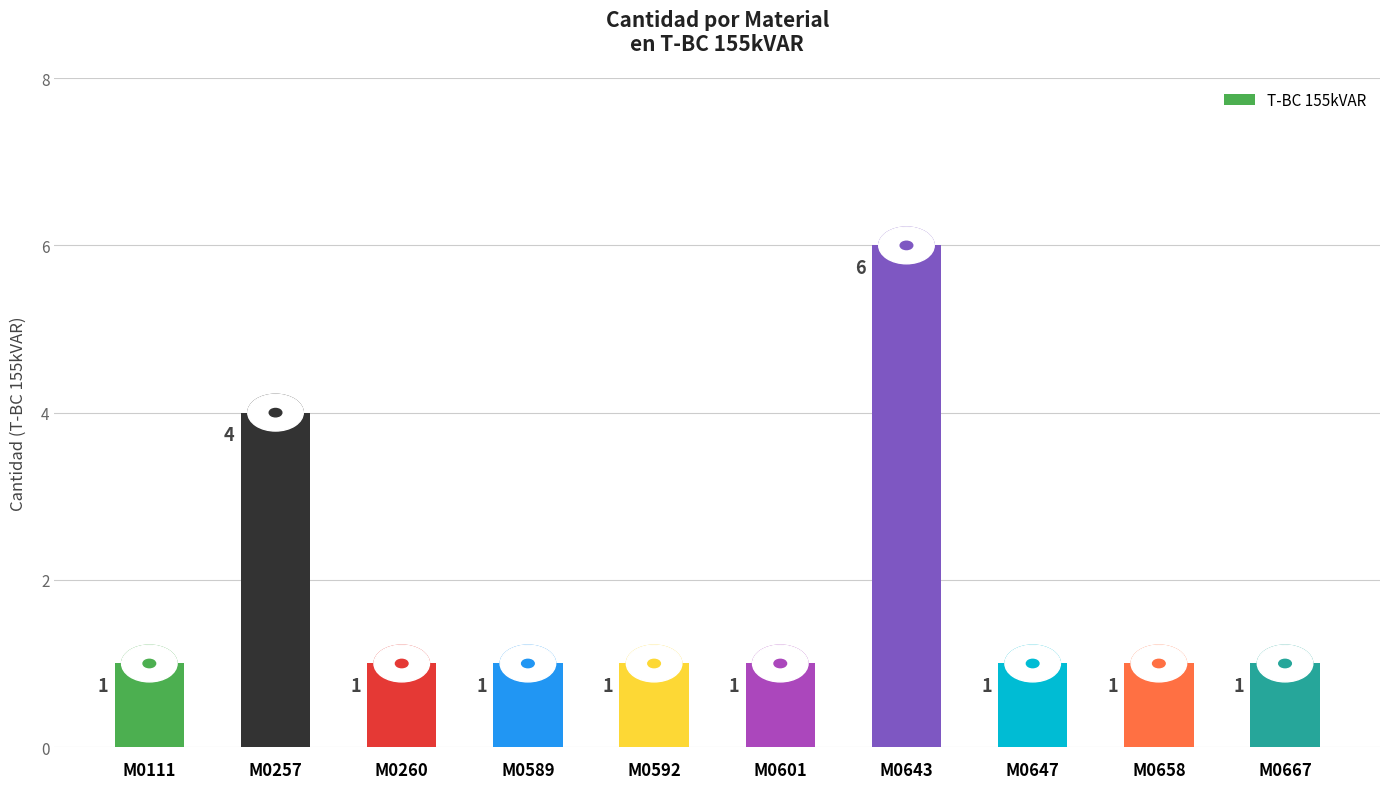

What is the ratio of the value at M0589 to the value at M0667?

1.0